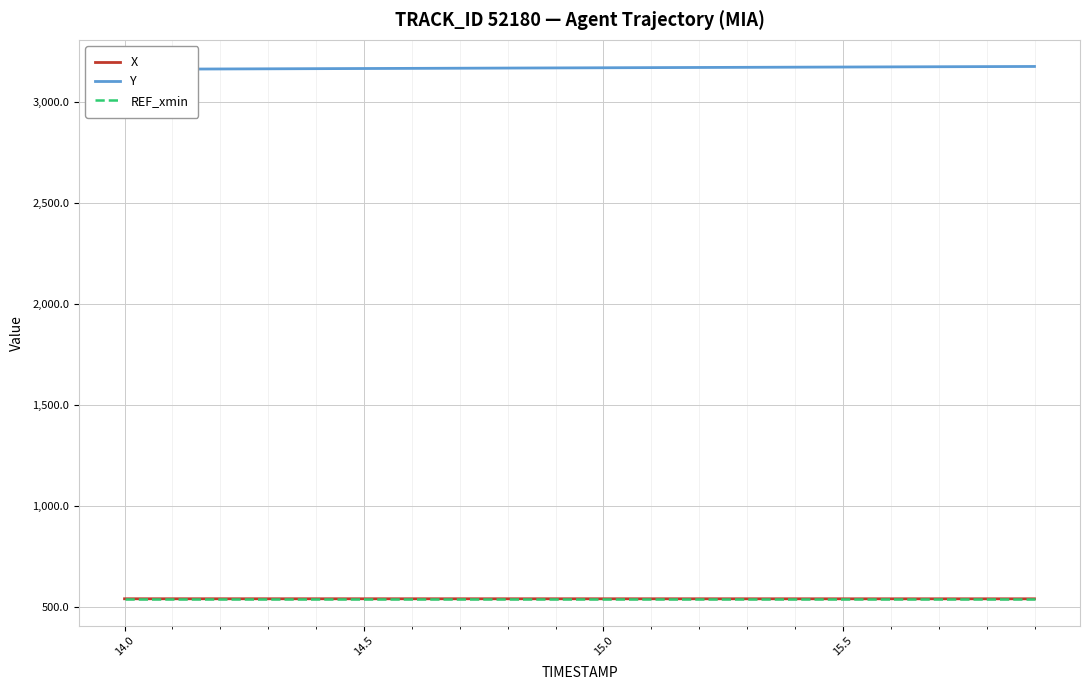

What is the smallest value displayed?

540.6